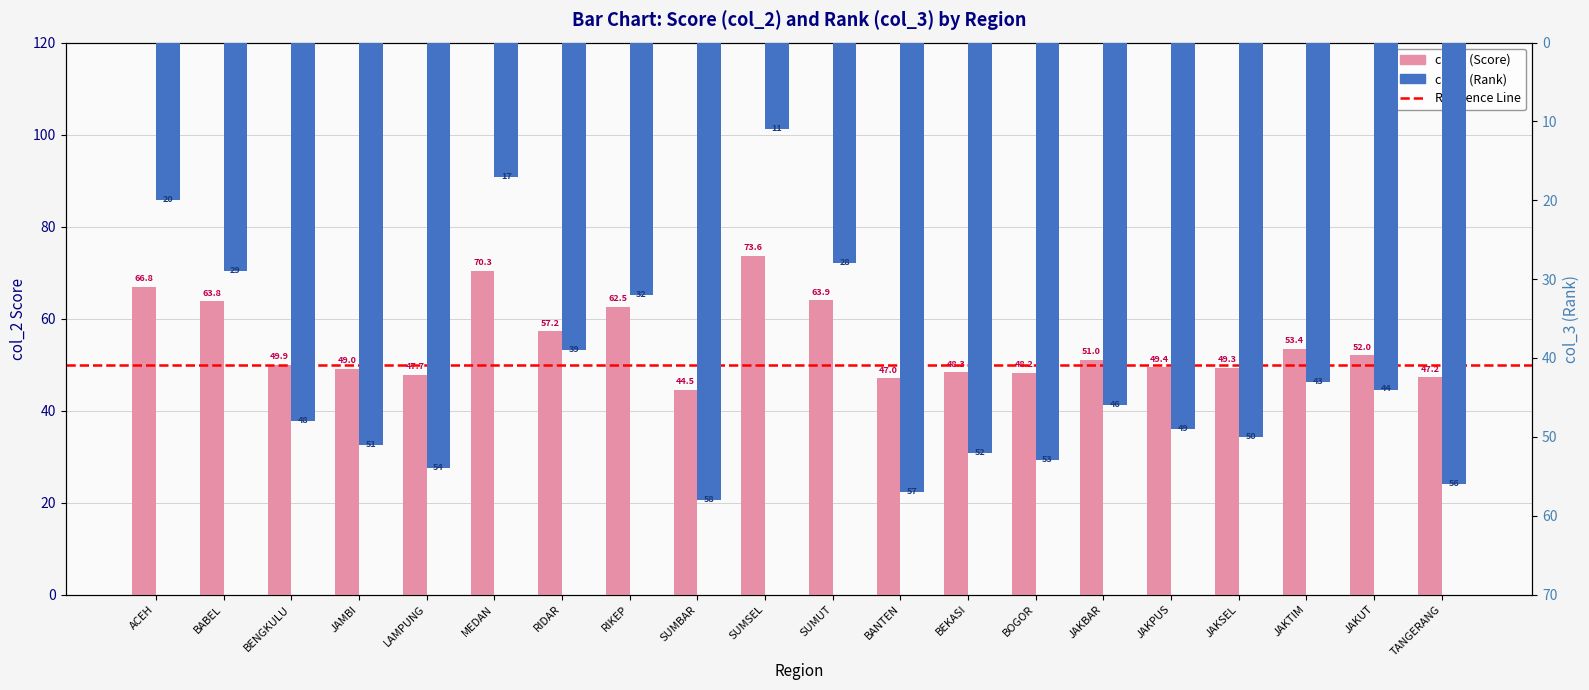

List the series in order of their overall mean, highest first.

col_2, col_3